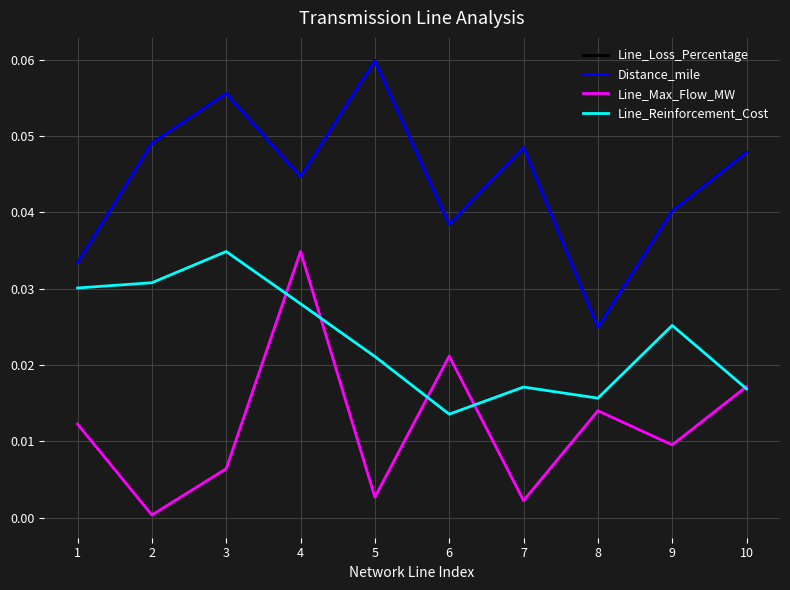

True or false: Distance_mile and Line_Max_Flow_MW cross at least once.

False